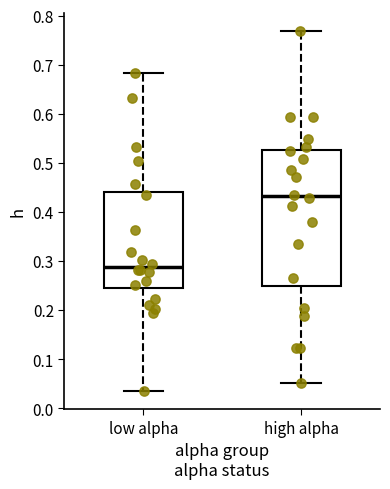

Which box has the highest median line?

high alpha